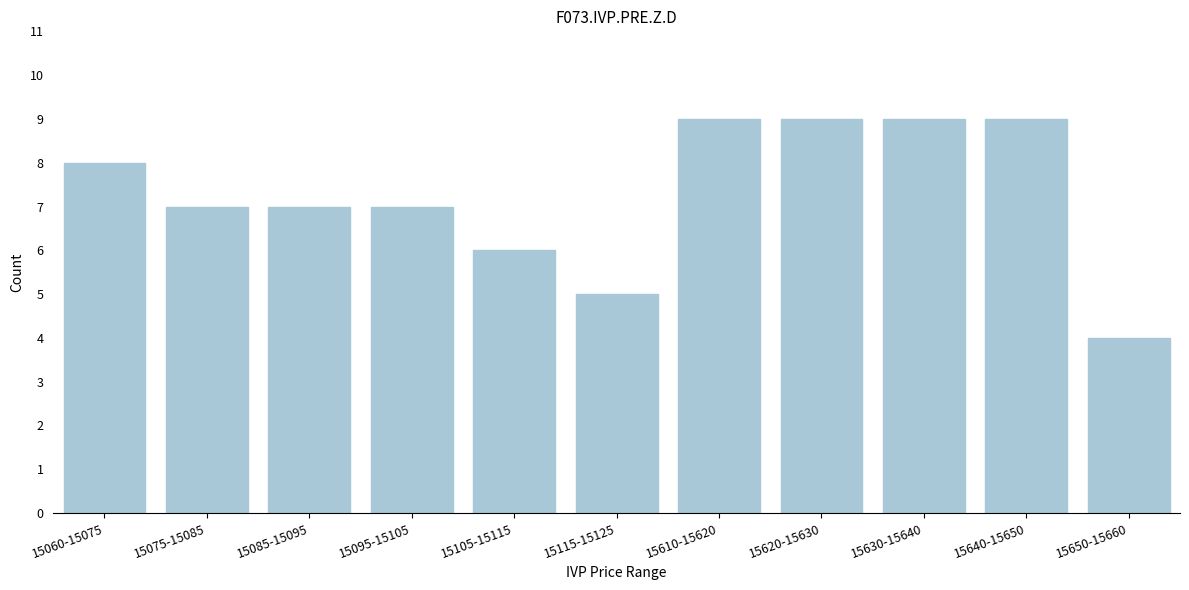

Reading right to left, transcribe all the data shown in this chart.

15650-15660=4	15640-15650=9	15630-15640=9	15620-15630=9	15610-15620=9	15115-15125=5	15105-15115=6	15095-15105=7	15085-15095=7	15075-15085=7	15060-15075=8